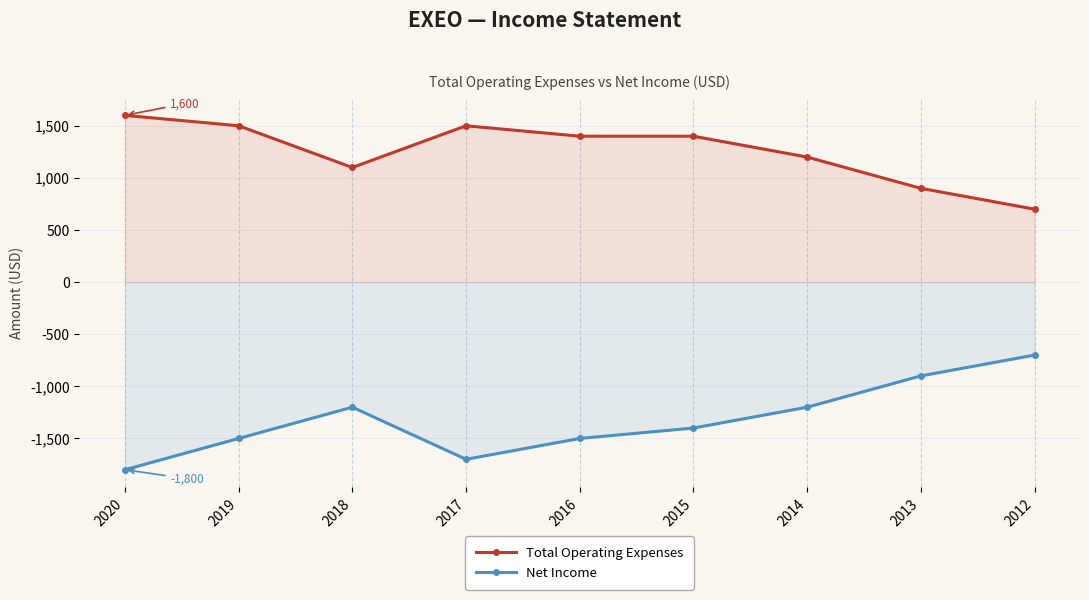

What is the spread (max minus min) of values at 2012?

1400